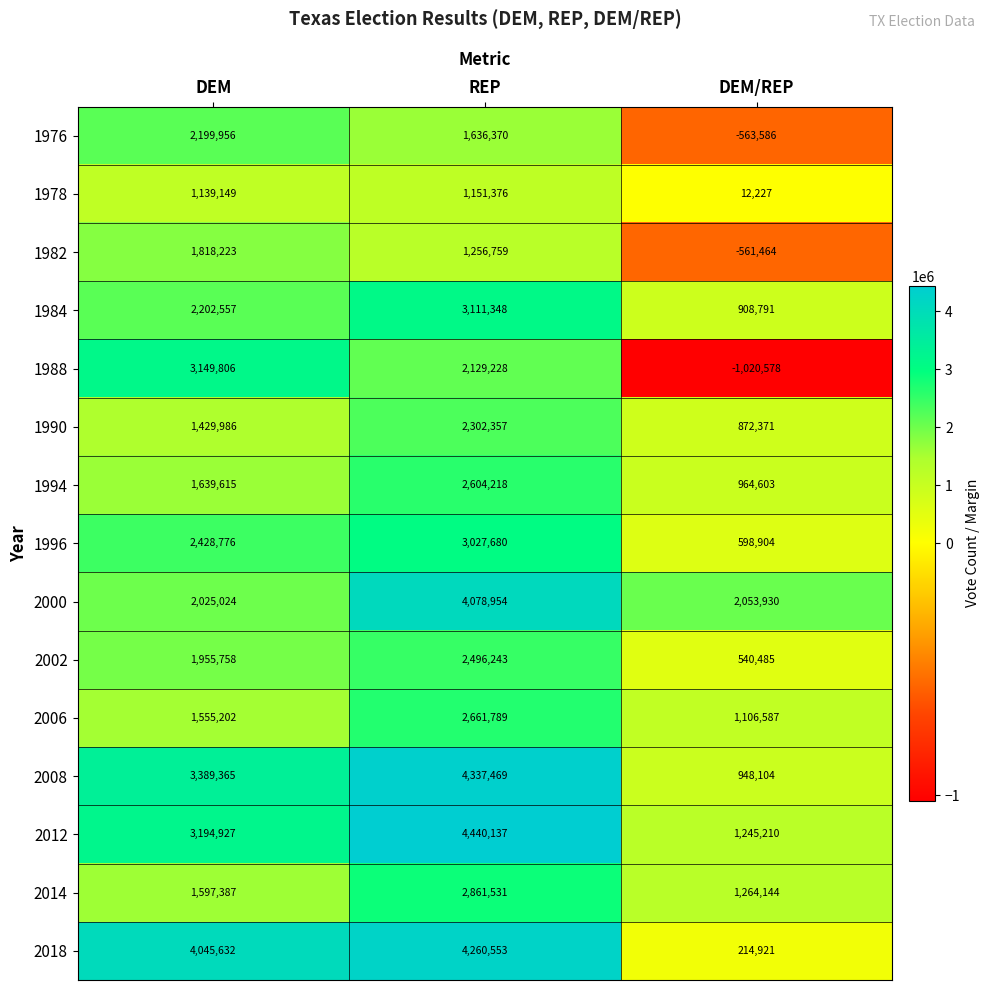

Is the value of 2014 at DEM greater than the value of 2018 at REP?

No